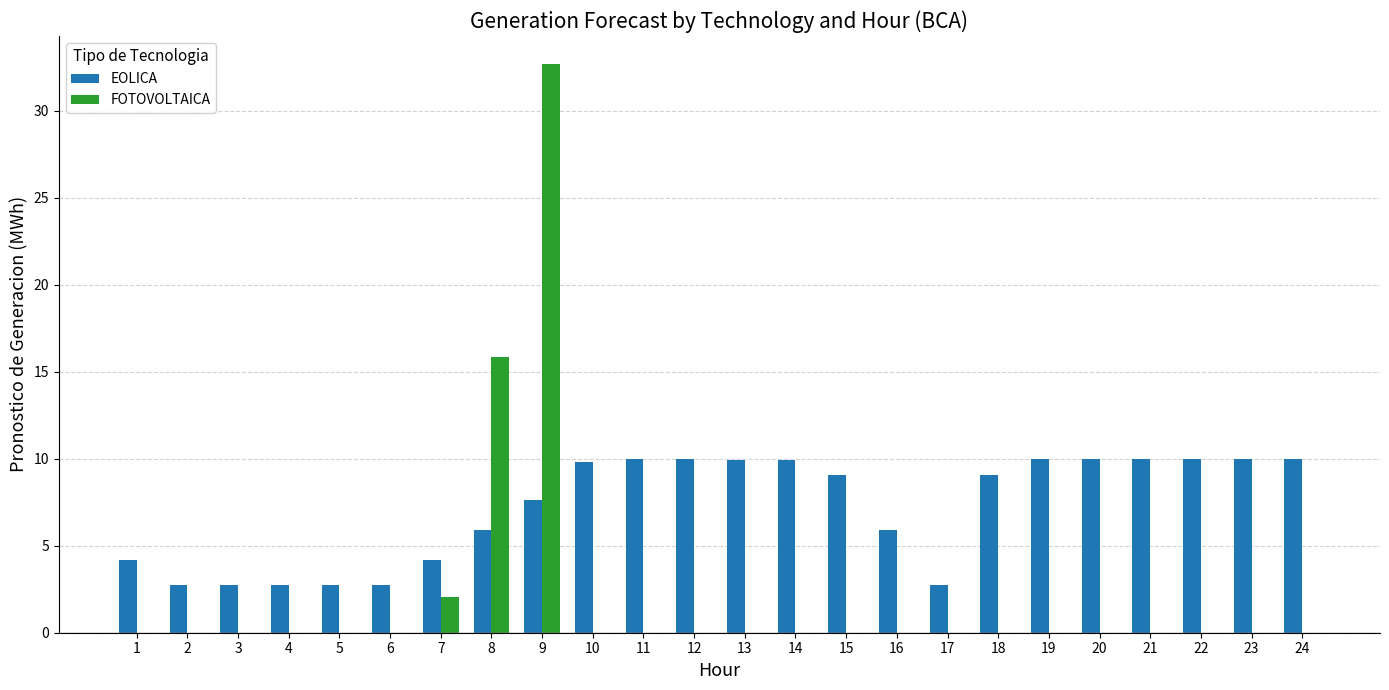

What is the spread (max minus min) of values at 1?

4.2